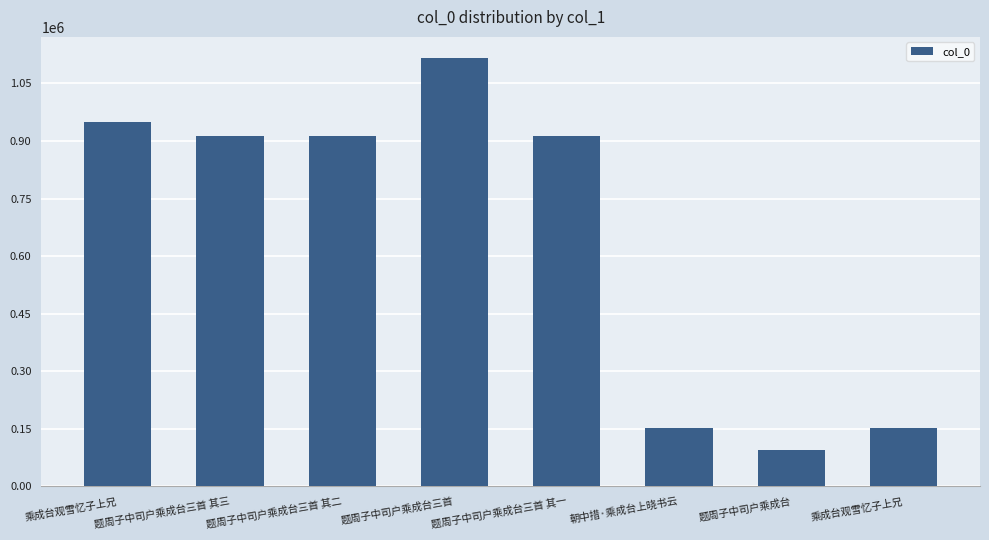

What is the sum of the values at 题周子中司户乘成台 and 乘成台观雪忆子上兄?

1042543